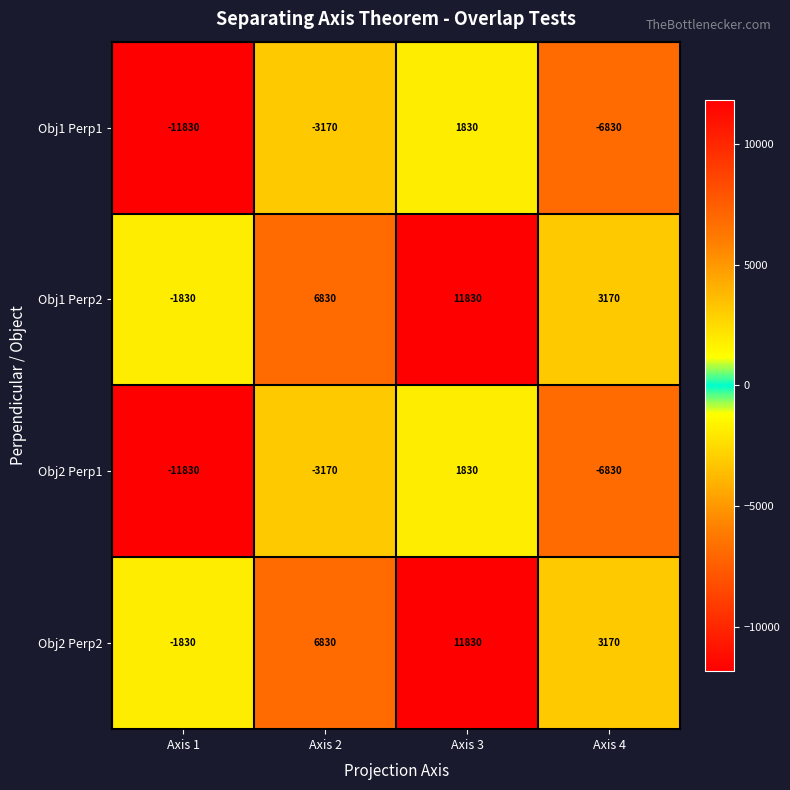

Which category has the lowest value in the Obj2 Perp2 series?

Axis 1